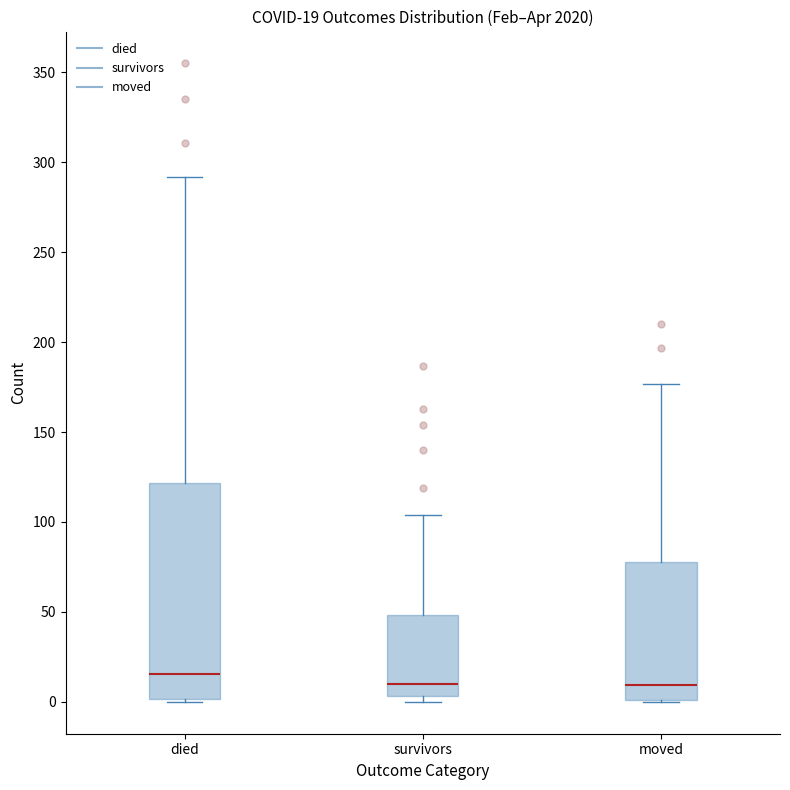

Which box has the highest median line?

died